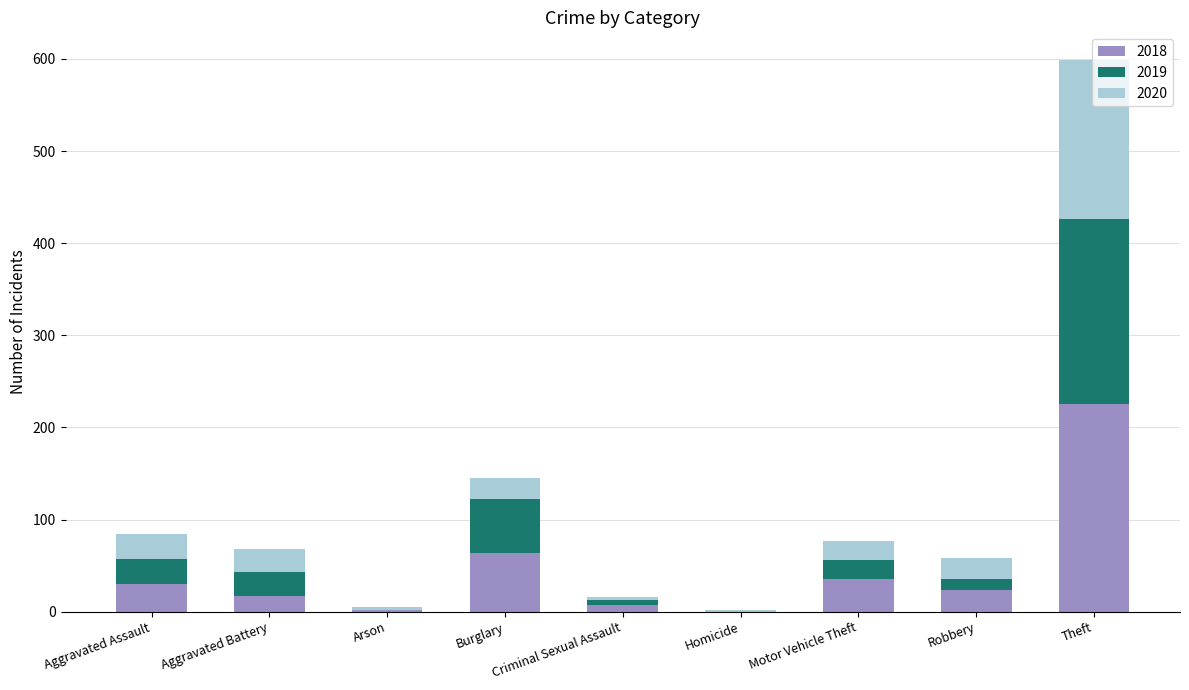

Does the chart contain stacked bars?

Yes